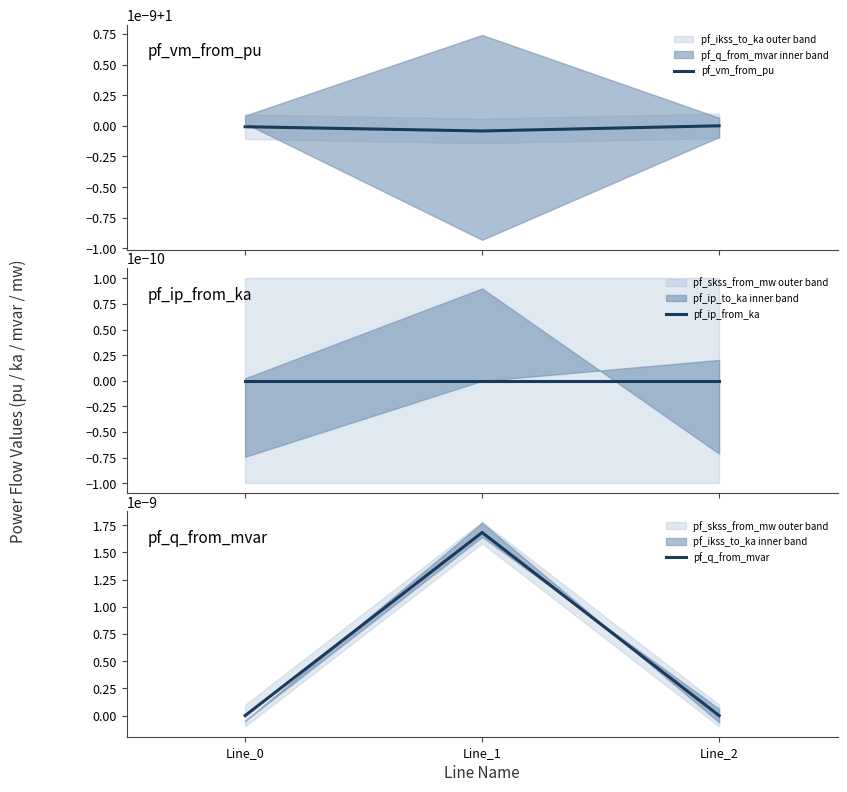

Reading right to left, list all the values displayed in this chart.

pf_vm_from_pu: Line_2=1.0	Line_1=1.0	Line_0=1.0
pf_ip_from_ka: Line_2=0.0	Line_1=0.0	Line_0=0.0
pf_q_from_mvar: Line_2=0.0	Line_1=0.0	Line_0=0.0